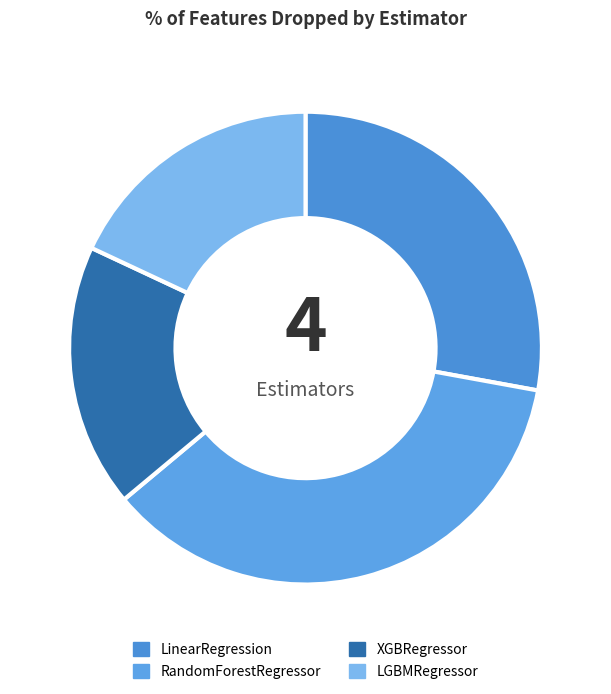

What percentage is NOT represented by RandomForestRegressor?

63.9%